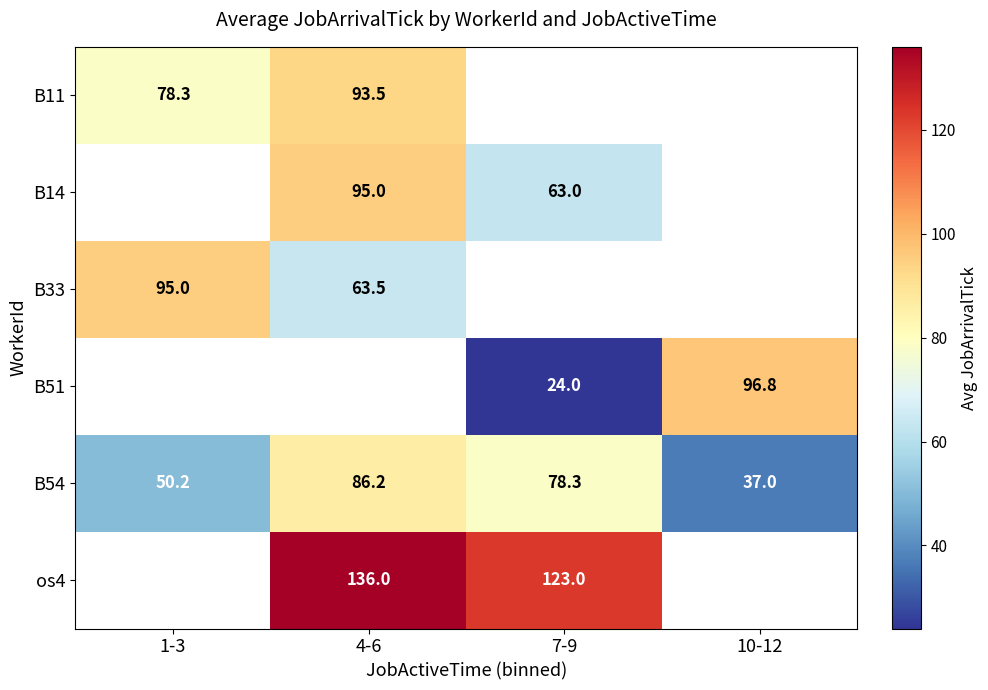

At which label does B11 reach its minimum?

1-3